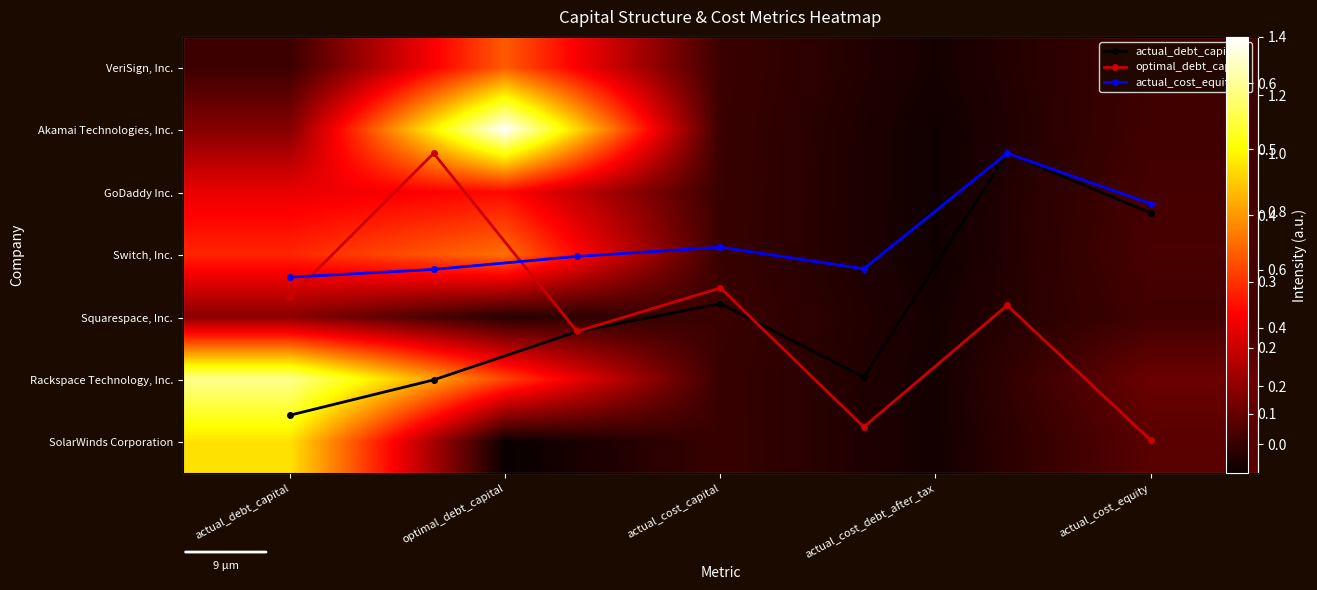

What is the difference between the maximum and minimum values in the Switch, Inc. series?

0.3